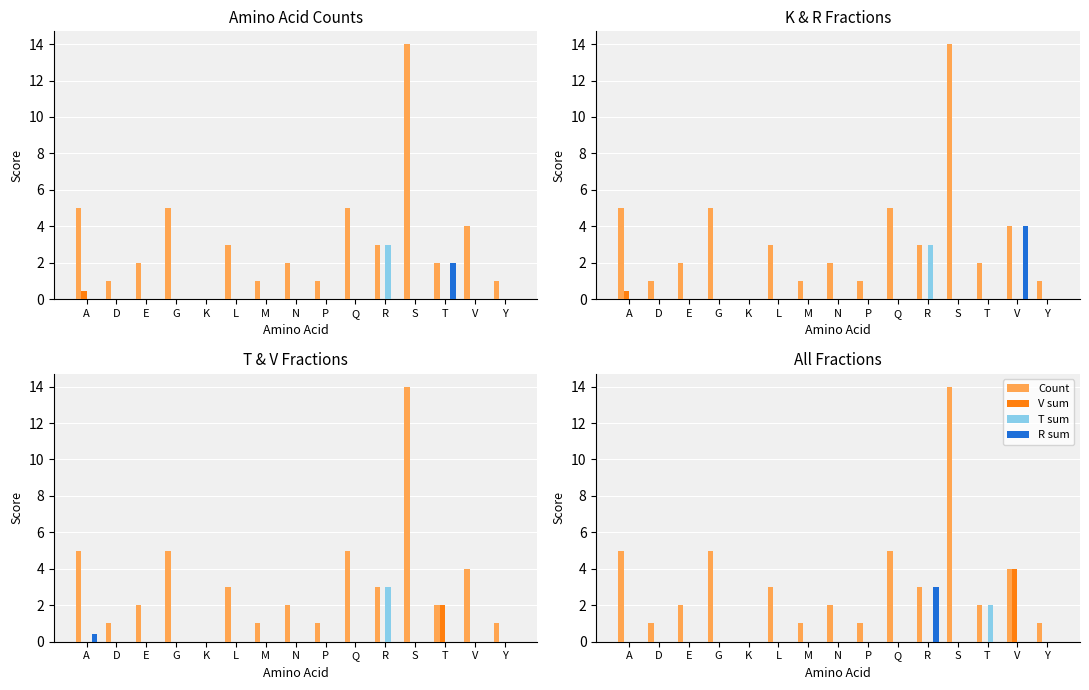

The R sum series shows -1.9 at A. True or false?

False